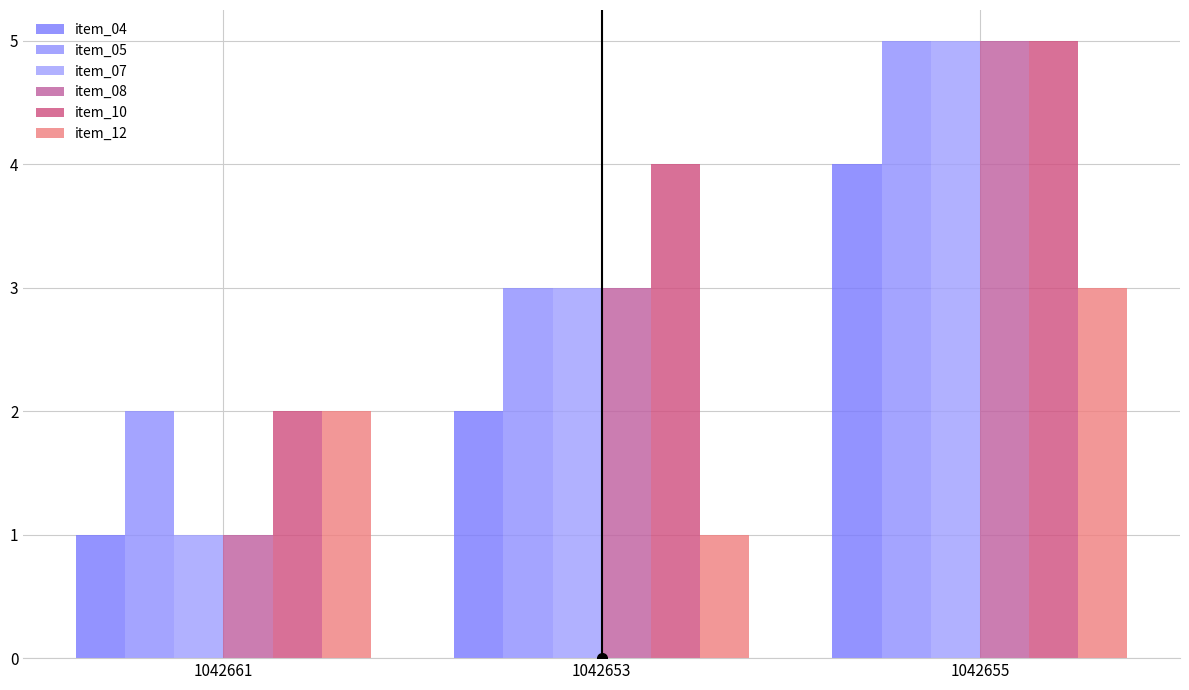

How many data points in item_05 are less than 3?

1